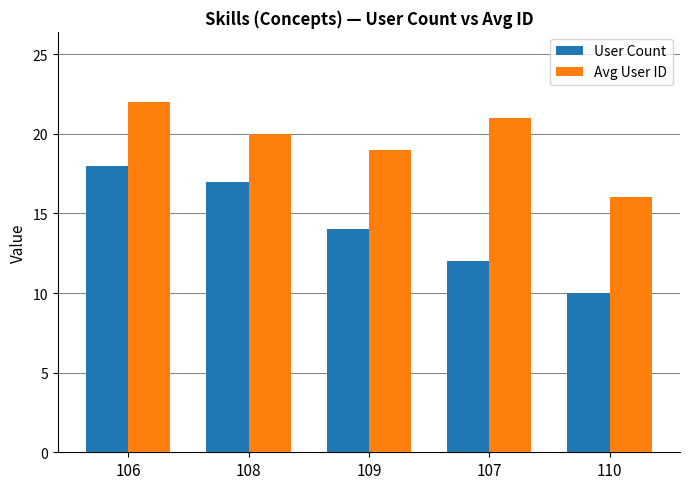

What position from the left is 106?

1